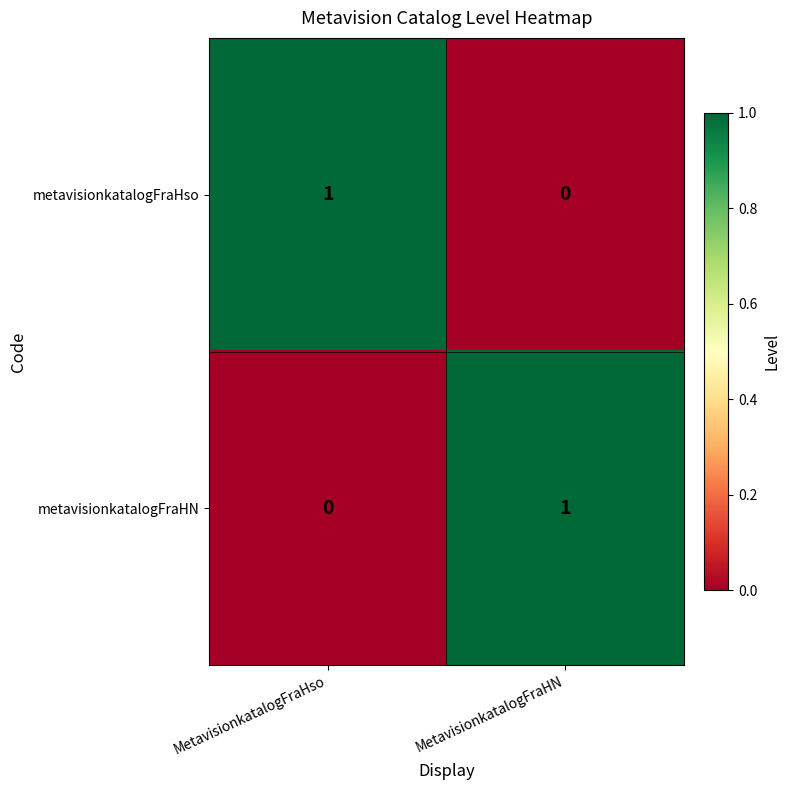

Is the value of metavisionkatalogFraHso at MetavisionkatalogFraHN greater than the value of metavisionkatalogFraHN at MetavisionkatalogFraHN?

No